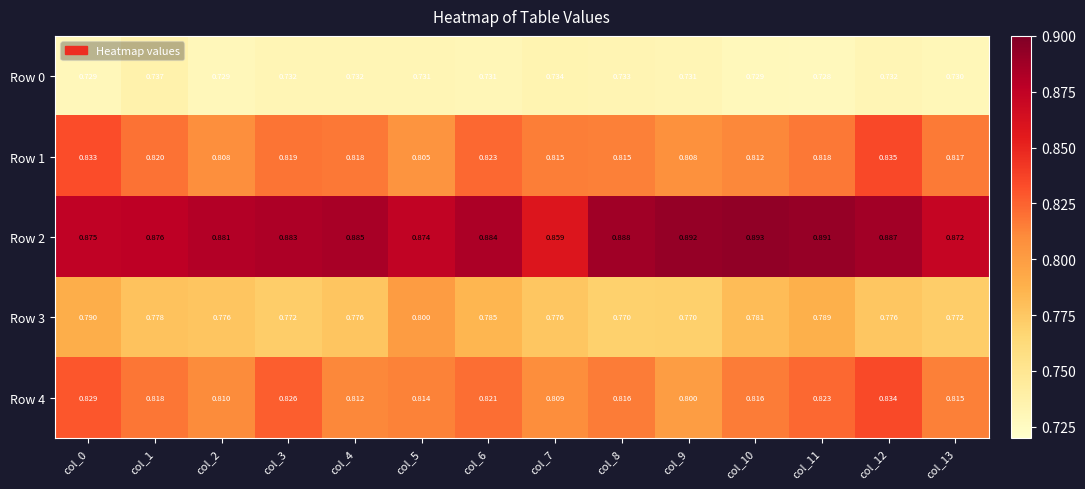

Is the value of Row 1 at col_6 greater than the value of Row 0 at col_4?

Yes